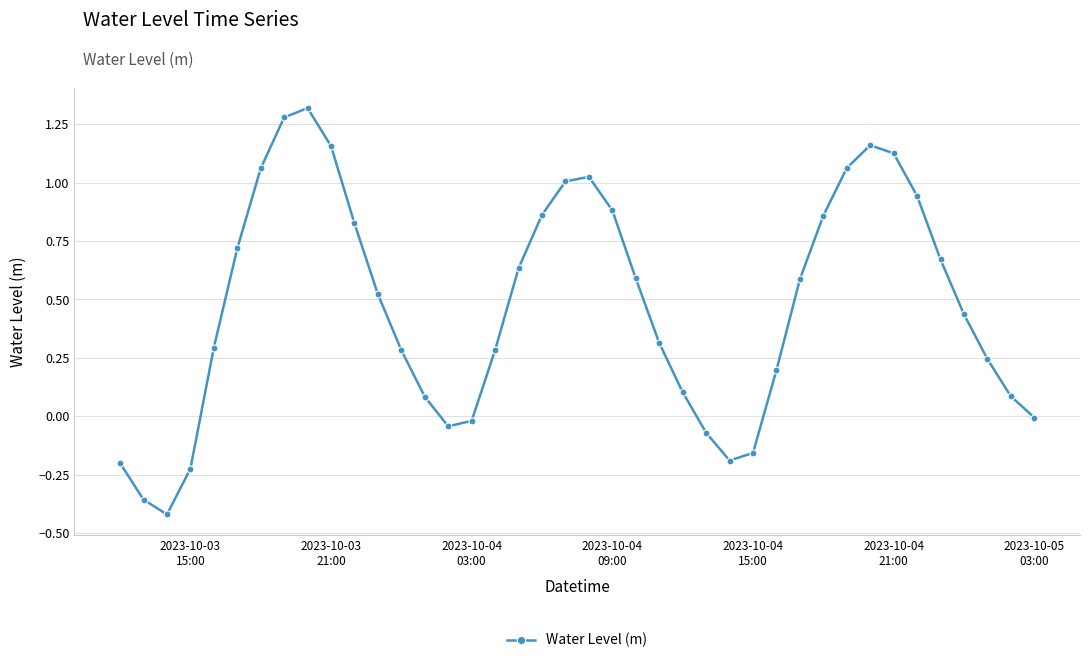

What is the difference between the maximum and minimum values?

1.7